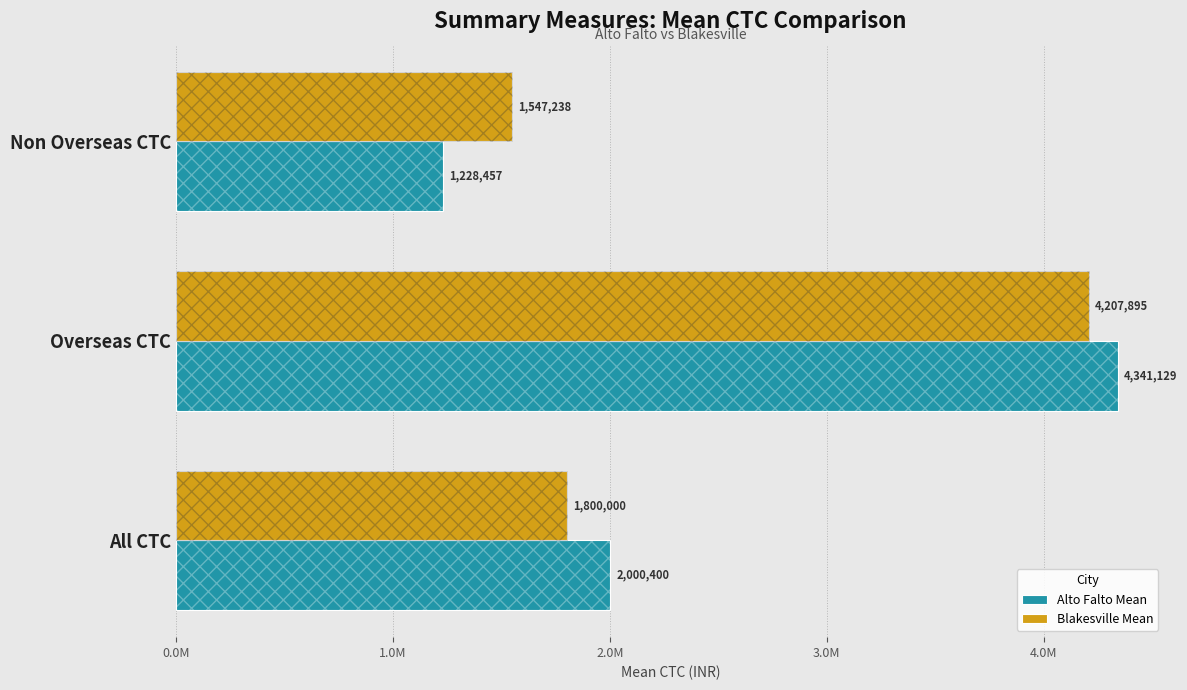

What are all the series names shown in the legend?

Alto Falto Mean, Blakesville Mean